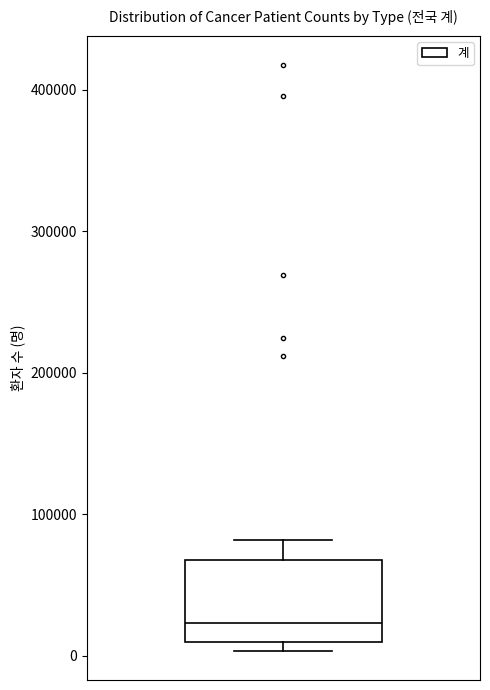

Where does the median line of the box sit on the y-axis? The values are not printed on the chart, so give them approximately, as read against the axis.

20000